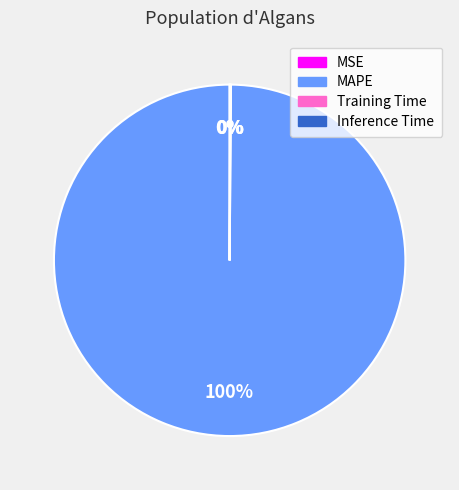

Is there a majority slice in this chart?

Yes